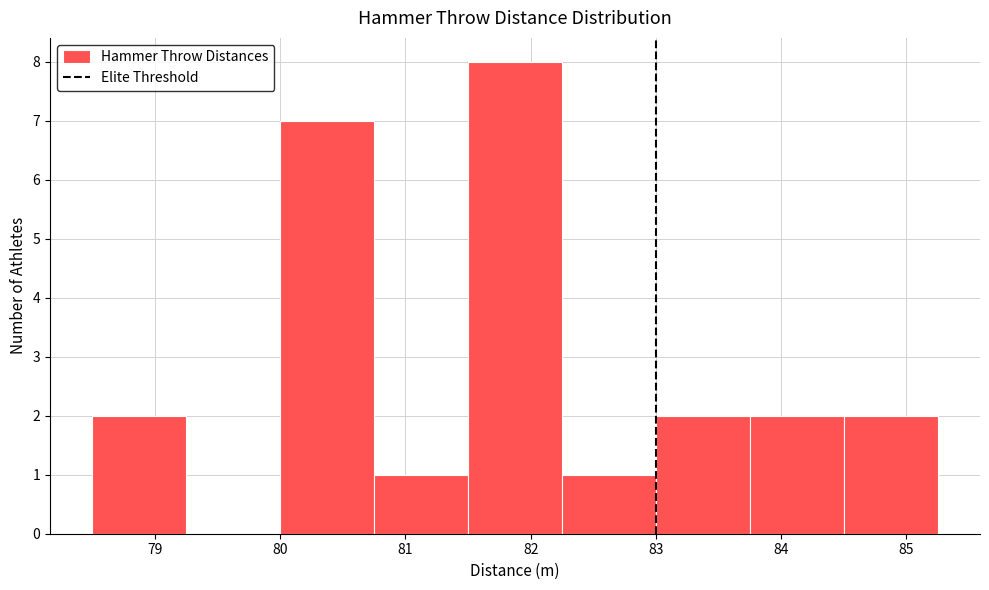

How tall is the bar that spans 83.75 to 84.50 on the x-axis? Neither the bar edges nor the heights are printed on the chart, so give them approximately, as read against the axes.

2